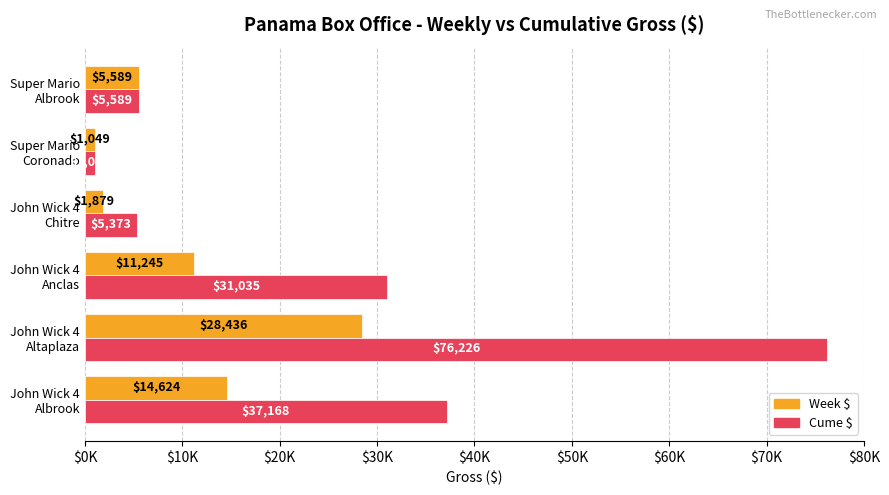

Which series has the largest total across all categories?

Cume $